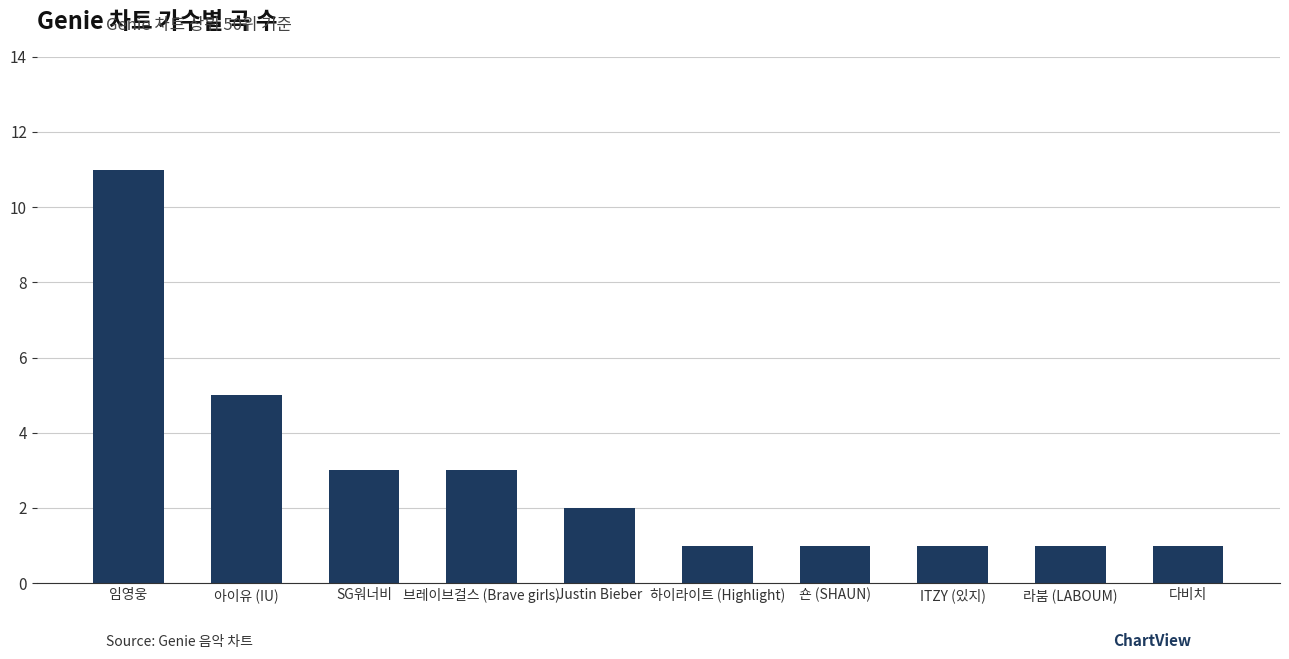

Where is the data nearest to the value 6?

아이유 (IU)